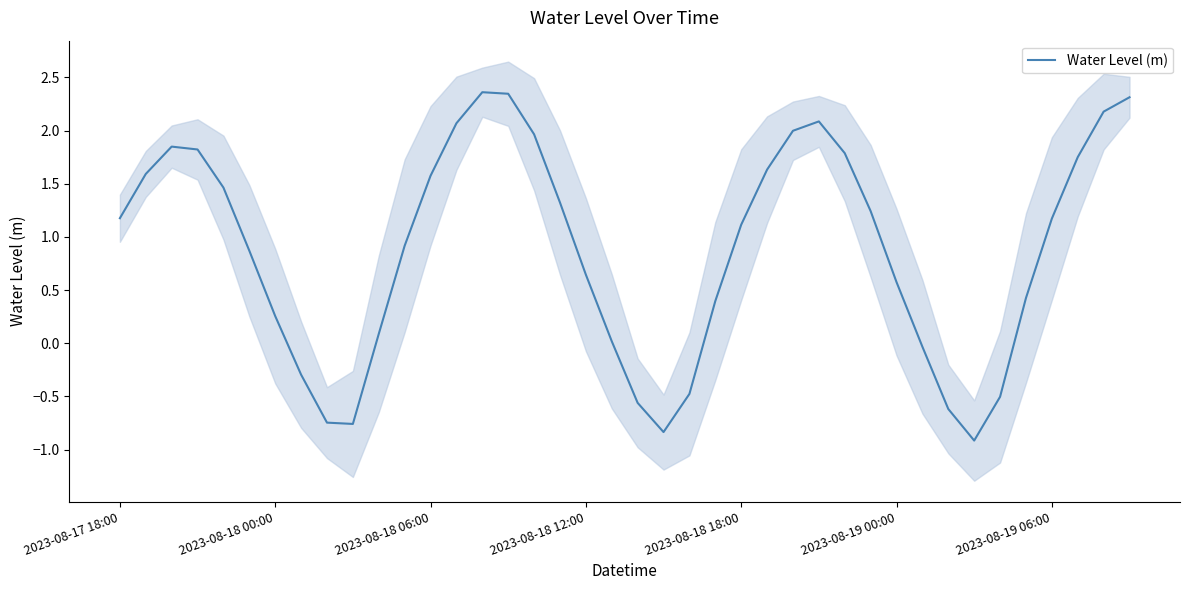

What is the ratio of the value at 37 to the value at 24?

1.6